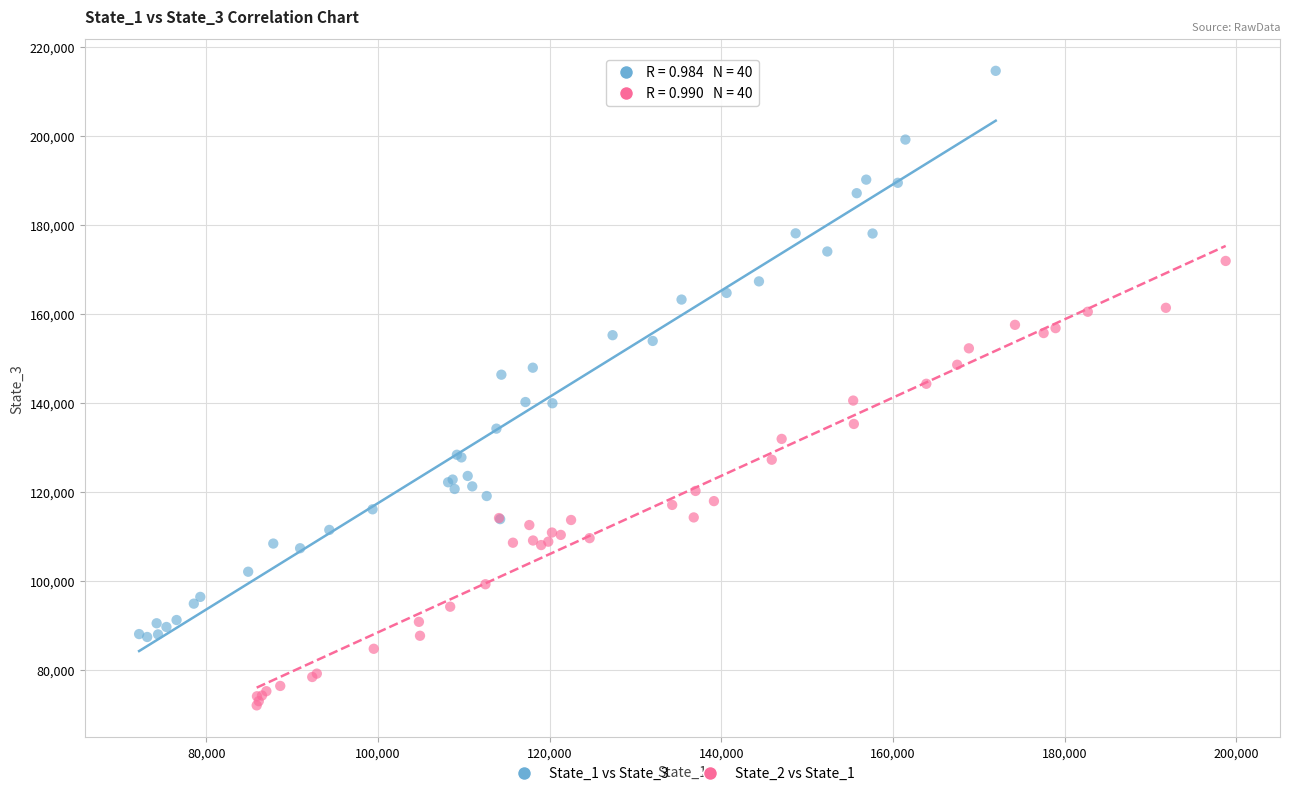

Which series contains the lowest Y value?

State_2 vs State_1